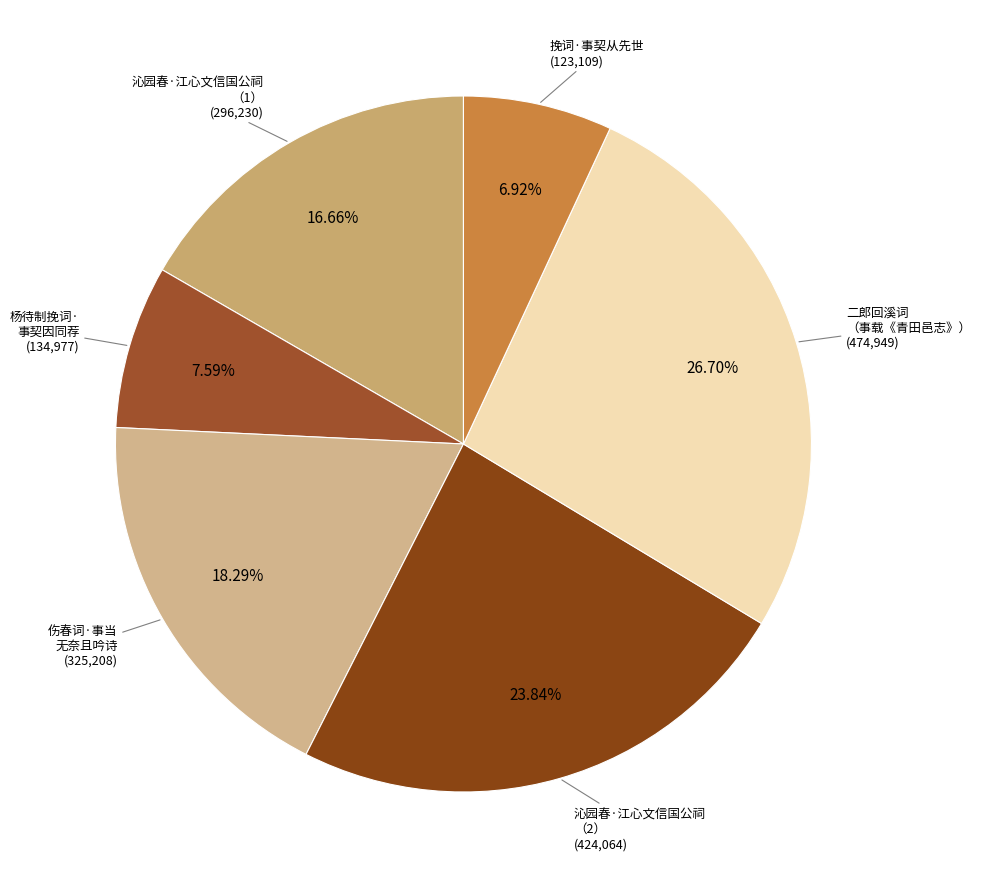

Which category has the smallest portion of the pie?

挽词·事契从先世